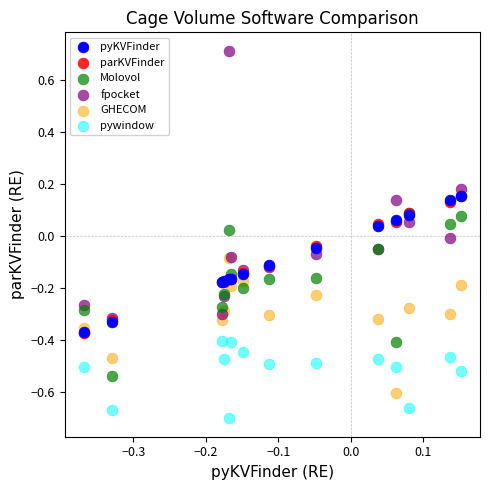

Which series reaches the maximum Y coordinate?

fpocket